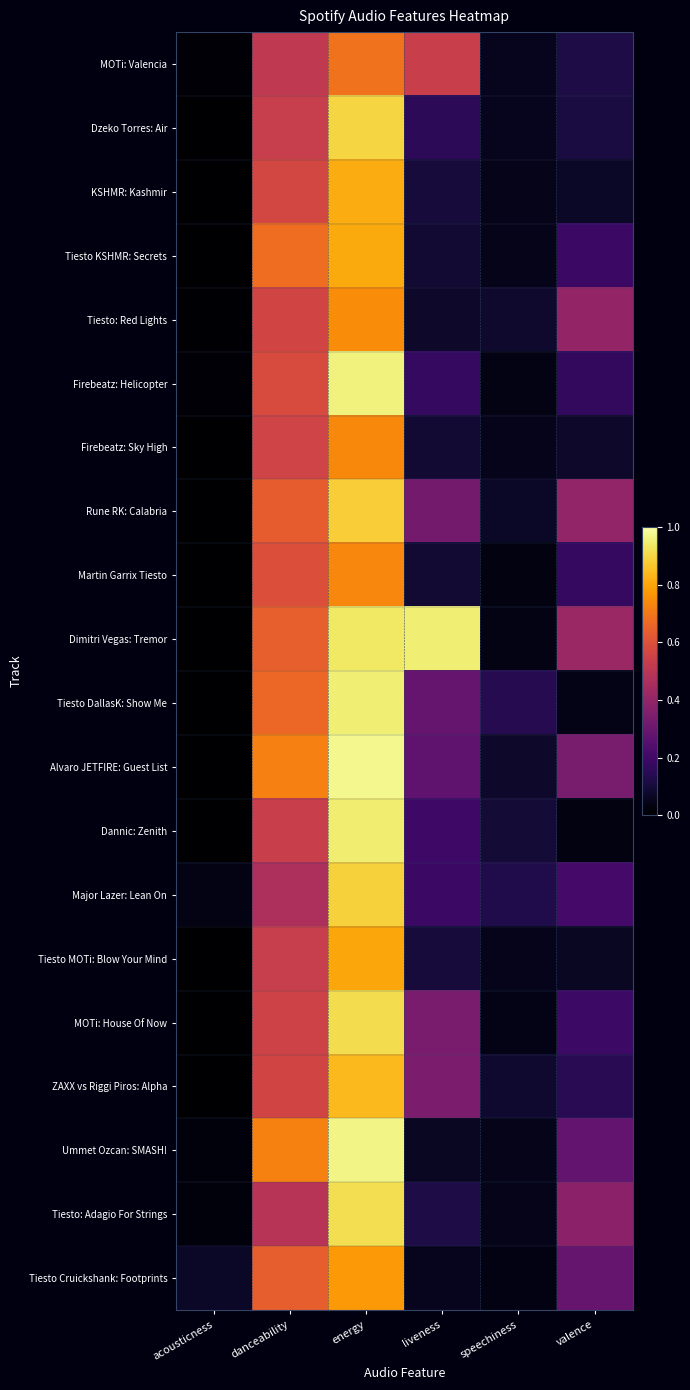

What is the difference between the highest and lowest values at speechiness?

0.1